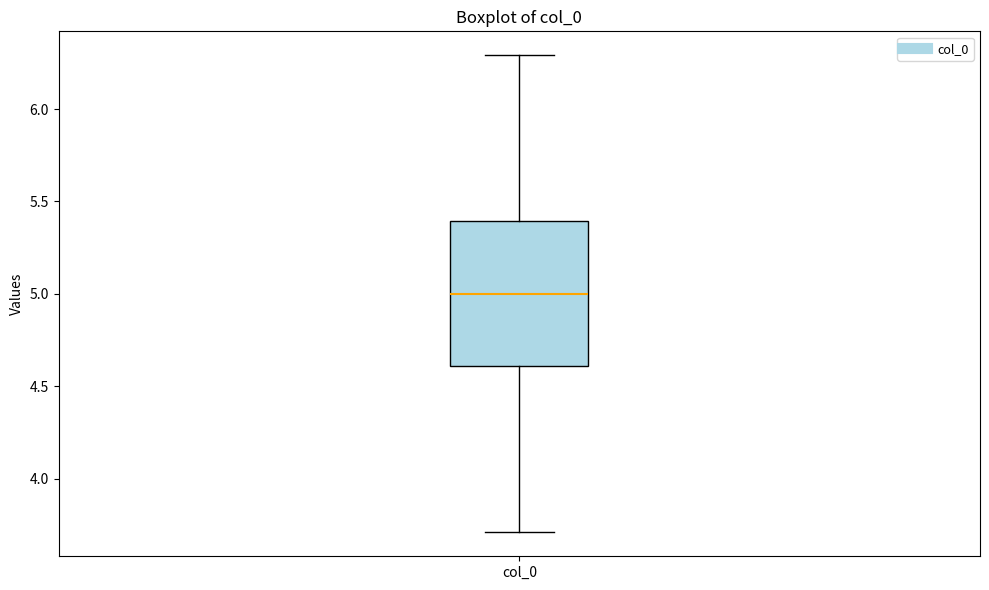

Read this box plot against the y-axis: the position of the median line, the range covered by the box, and the ends of both whiskers. The values are not printed on the chart, so give them approximately, as read against the axis.

median 5.0, box 4.6 to 5.4, whiskers 3.7 to 6.3